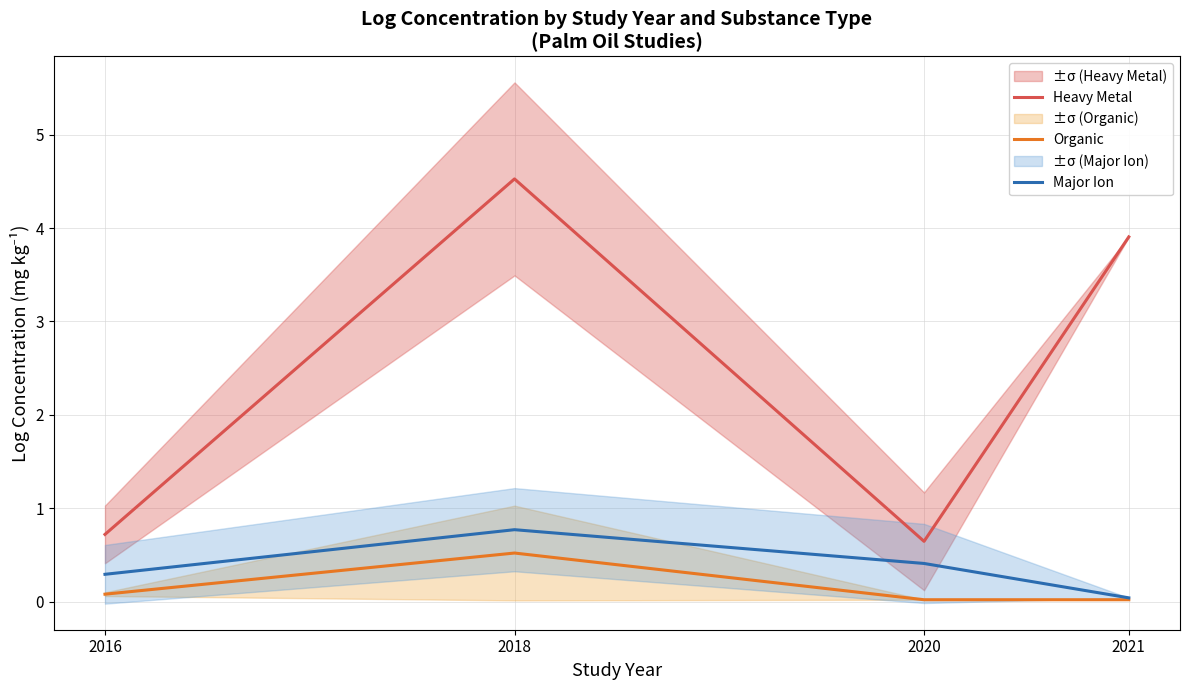

What is the sum of all Major Ion values?

1.5